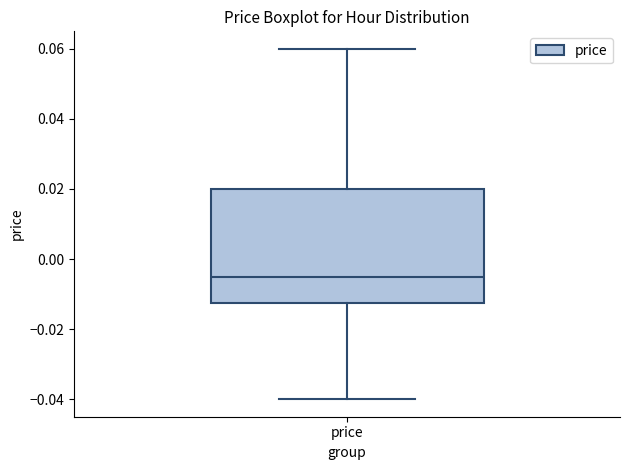

Where is the upper edge of the box for price on the y-axis? The values are not printed on the chart, so give them approximately, as read against the axis.

0.020